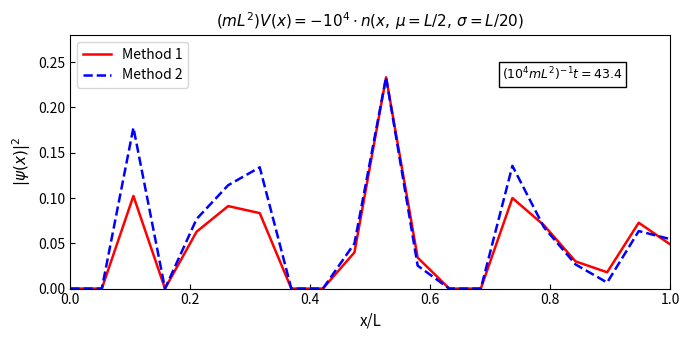

What is the difference between the maximum and minimum values in the Method 1 series?

0.2